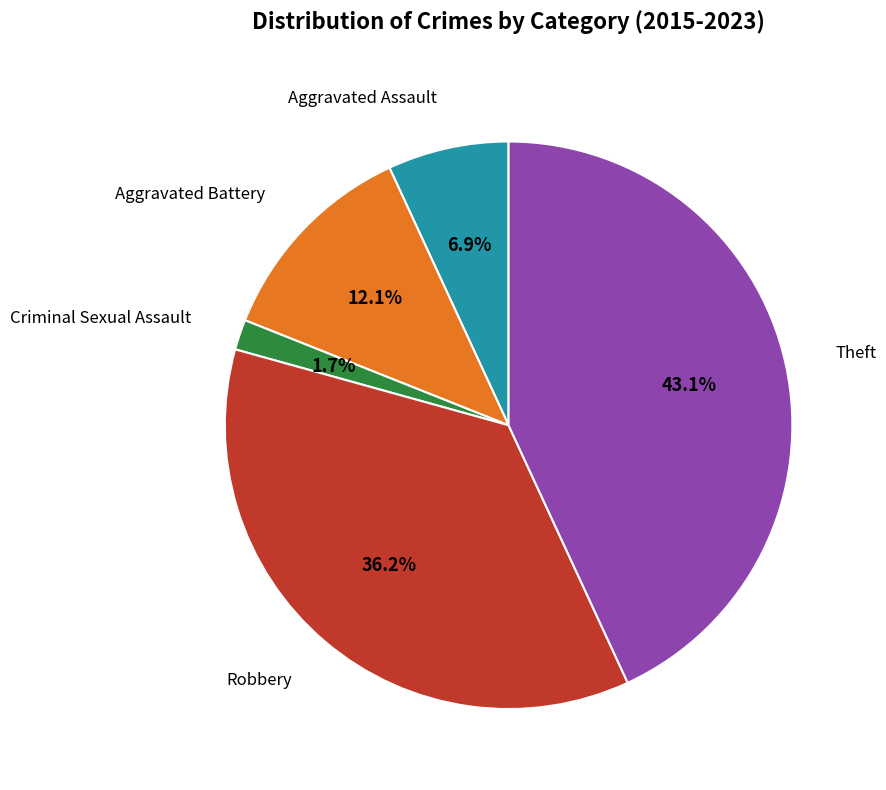

Between Theft and Aggravated Assault, which is larger?

Theft